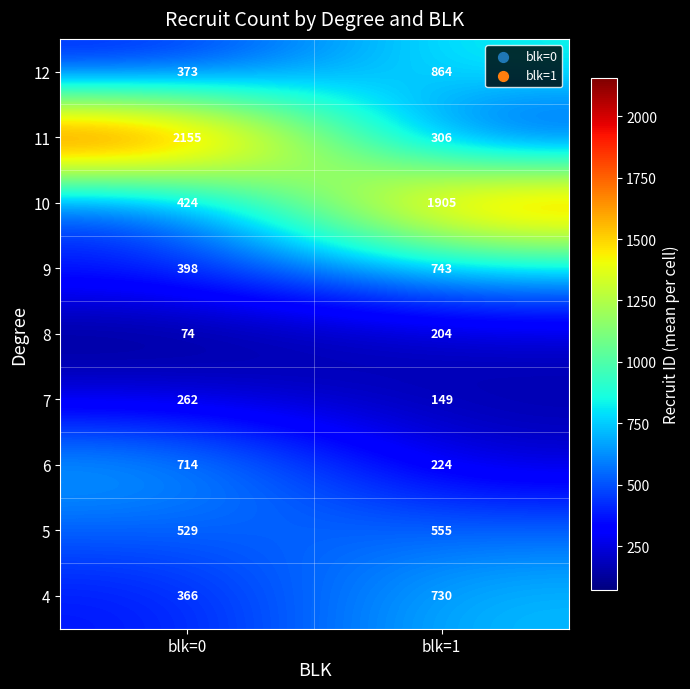

What is the sum of the 9 values at blk=1 and blk=0?

1141